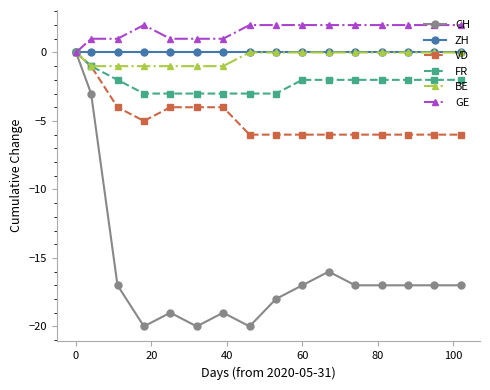

How many negative values does the VD series have?

15